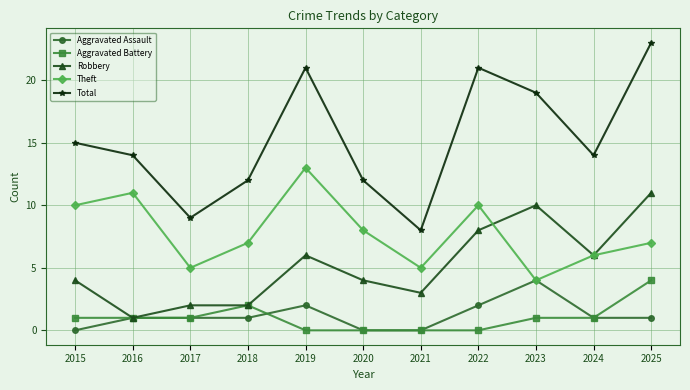

How many interior local valleys does the Theft series have?

3